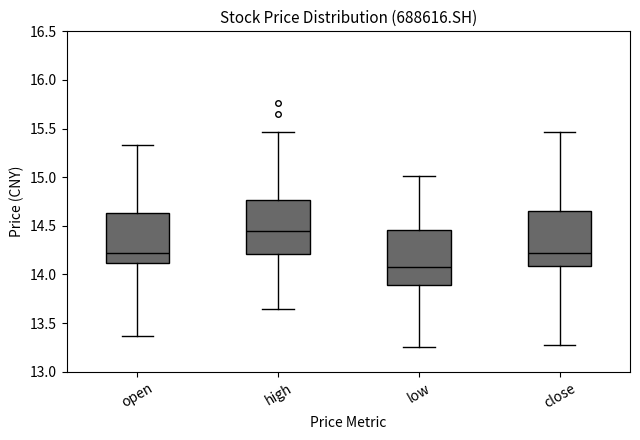

Where is the upper edge of the box for high on the y-axis? The values are not printed on the chart, so give them approximately, as read against the axis.

14.75